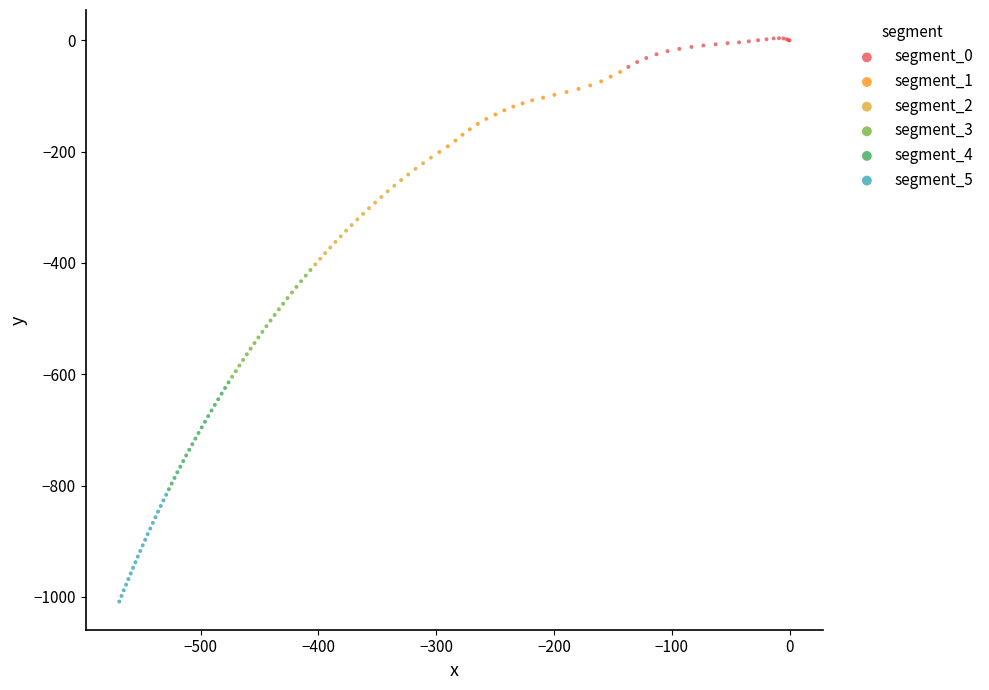

Which series reaches the minimum Y coordinate?

segment_5